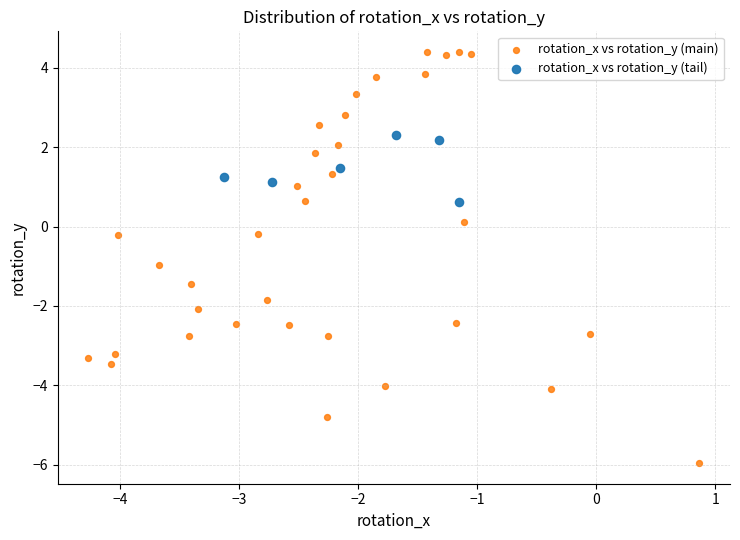

Which series contains the highest Y value?

rotation_x vs rotation_y (main)